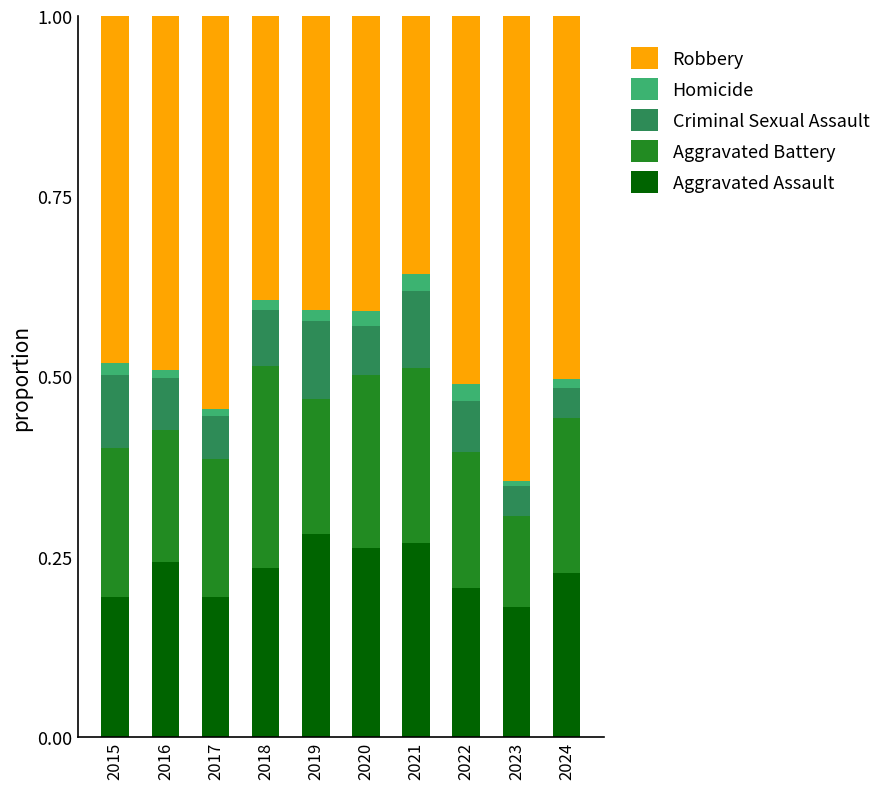

The value of Aggravated Assault at 2022 is 0.2. True or false?

True